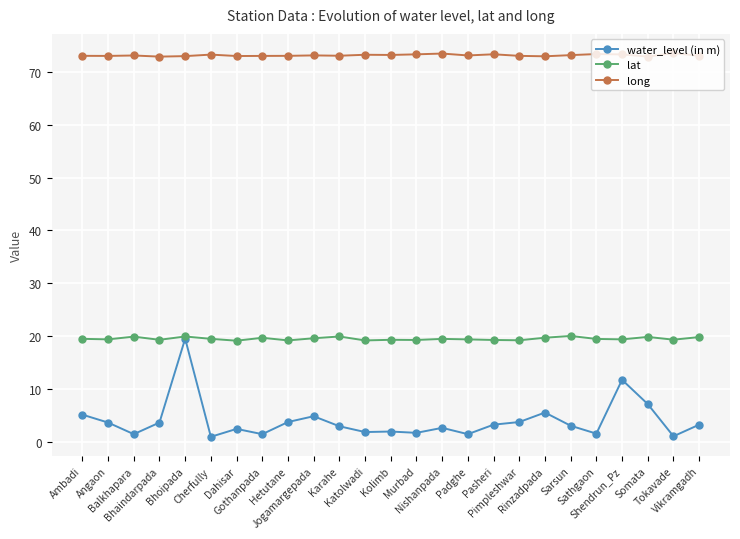

At which category is the sum across all series the highest?

Bhoipada